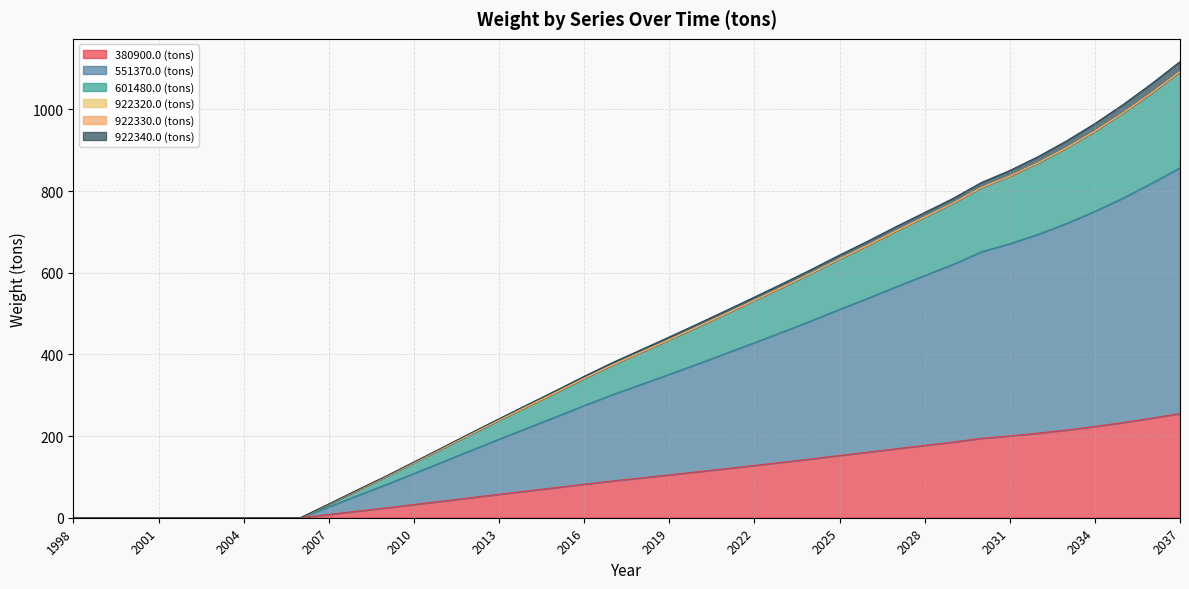

True or false: 601480.0 (tons) has more than 0 interior local peaks.

False